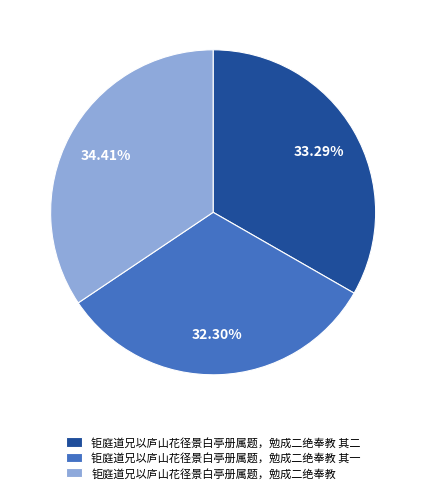

How much of the chart is everything except 钜庭道兄以庐山花径景白亭册属题，勉成二绝奉教 其一?

67.7%